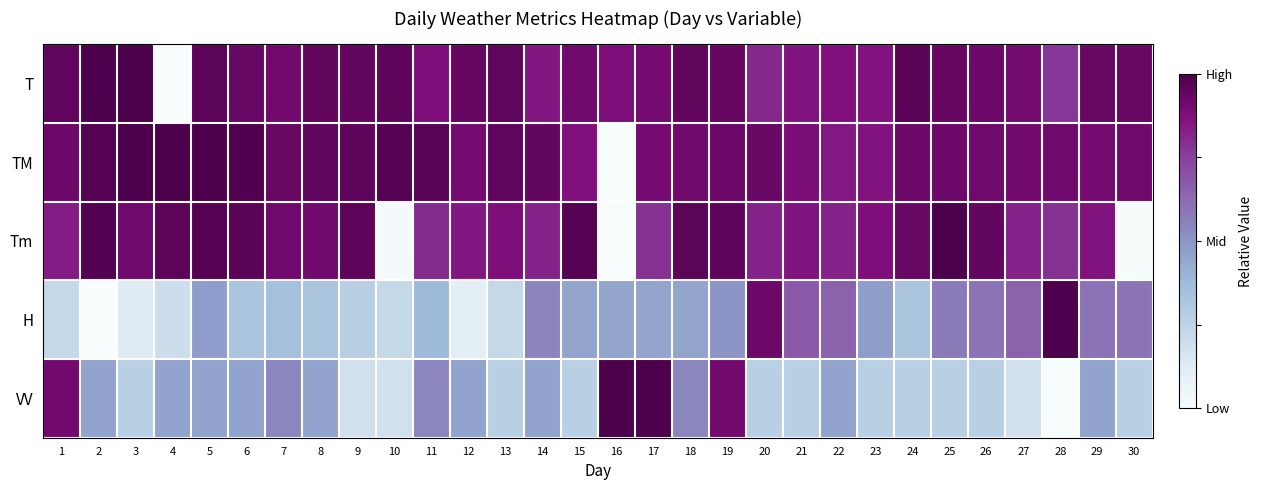

What is the difference between the highest and lowest values at 23?

0.6